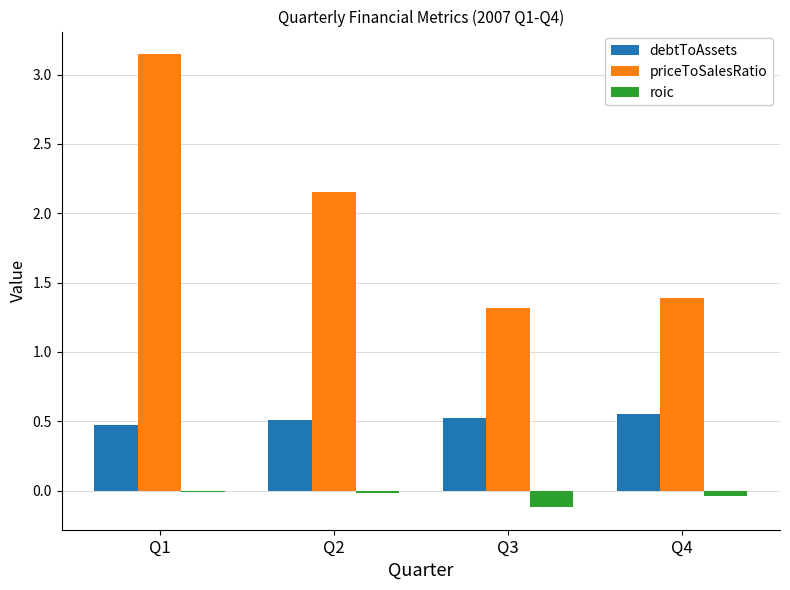

What is the sum of all priceToSalesRatio values?

8.0